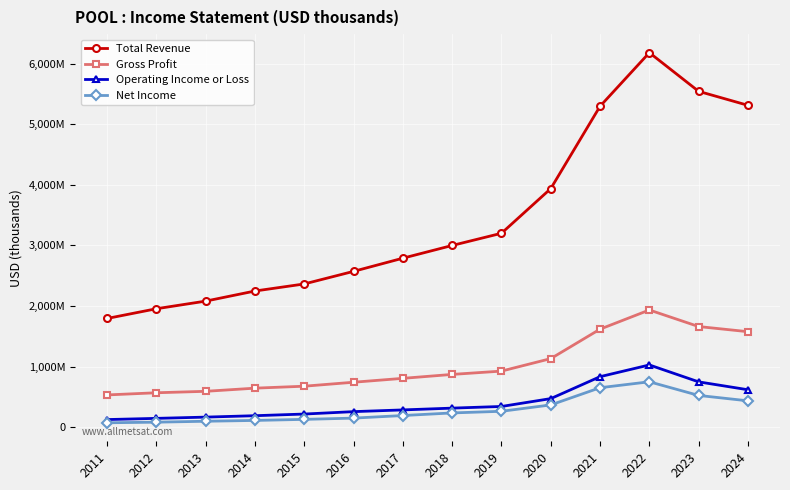

Rank the categories by Gross Profit value from lowest to highest.

2011, 2012, 2013, 2014, 2015, 2016, 2017, 2018, 2019, 2020, 2024, 2021, 2023, 2022